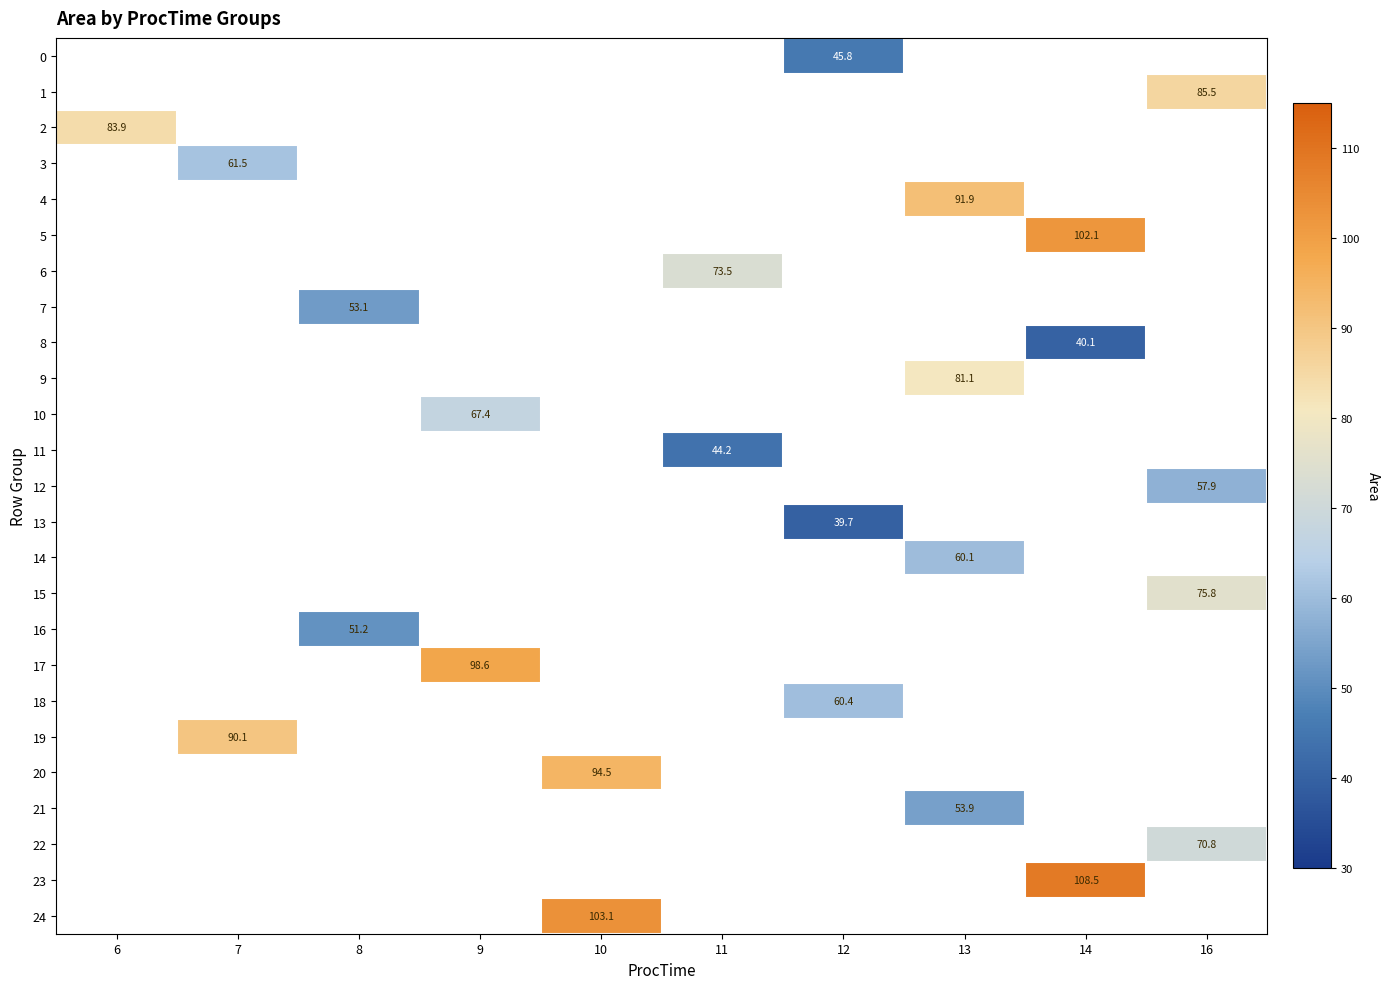

Is the value of 9 at 13 greater than the value of 11 at 10?

No